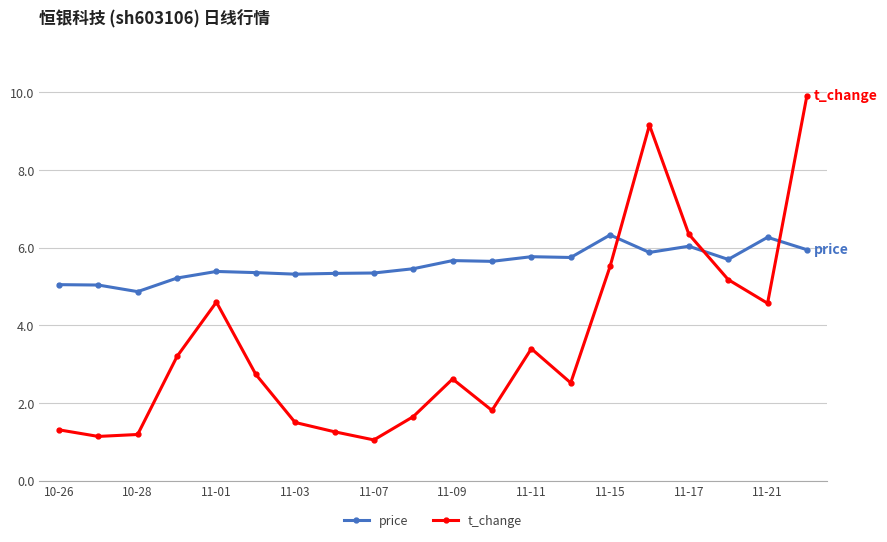

What is the minimum value for price?

4.9